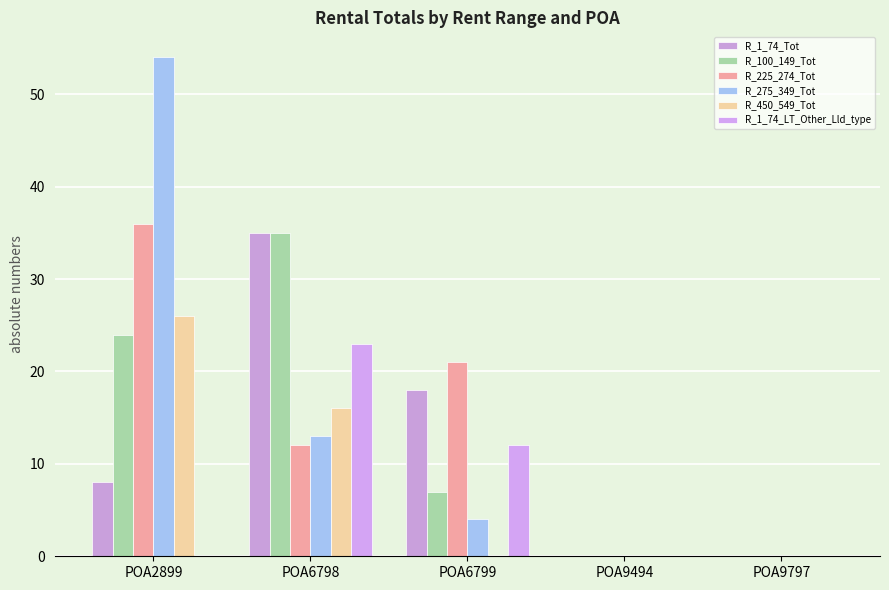

What are all the series names shown in the legend?

R_1_74_Tot, R_100_149_Tot, R_225_274_Tot, R_275_349_Tot, R_450_549_Tot, R_1_74_LT_Other_Lld_type